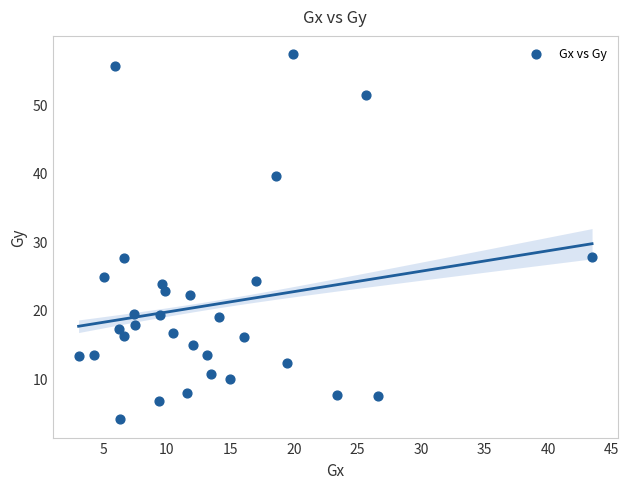

What is the range of Y values (max minus min)?

53.3